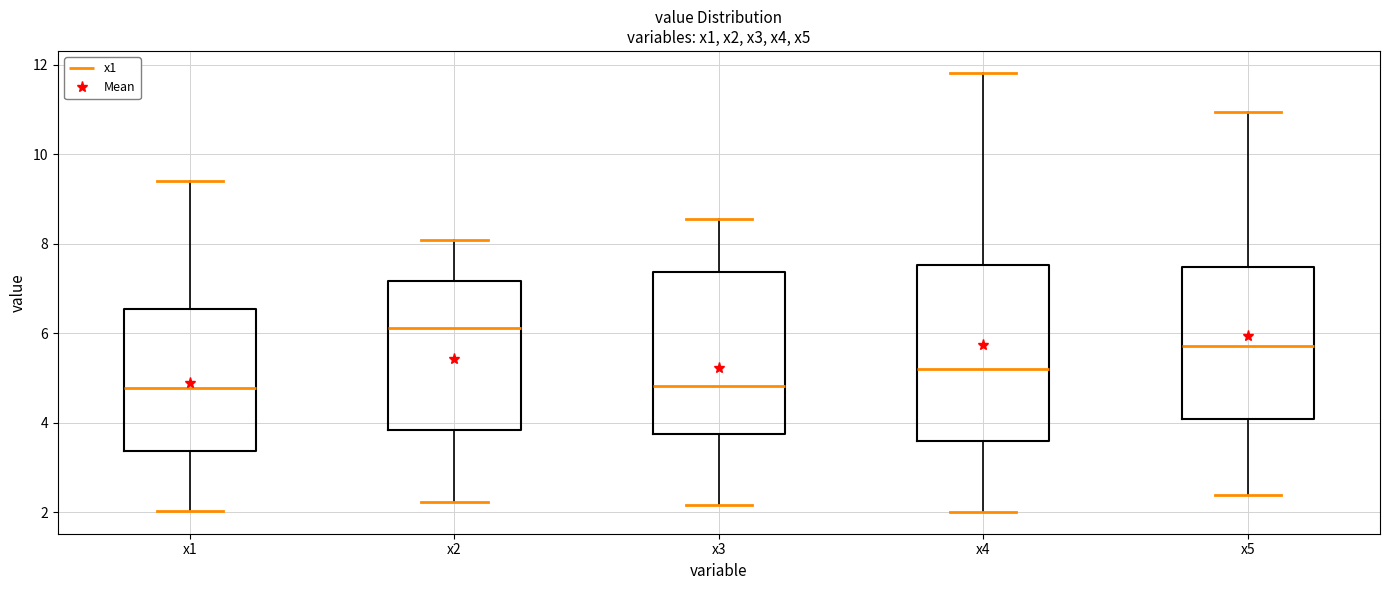

Reading left to right, read every box against the y-axis: the position of its median line, the range the box covers, and the ends of its whiskers. The values are not printed on the chart, so give them approximately, as read against the axis.

x1: median 4.8, box 3.4 to 6.6, whiskers 2.0 to 9.4
x2: median 6.2, box 3.8 to 7.2, whiskers 2.2 to 8.0
x3: median 4.8, box 3.8 to 7.4, whiskers 2.2 to 8.6
x4: median 5.2, box 3.6 to 7.6, whiskers 2.0 to 11.8
x5: median 5.8, box 4.0 to 7.4, whiskers 2.4 to 11.0